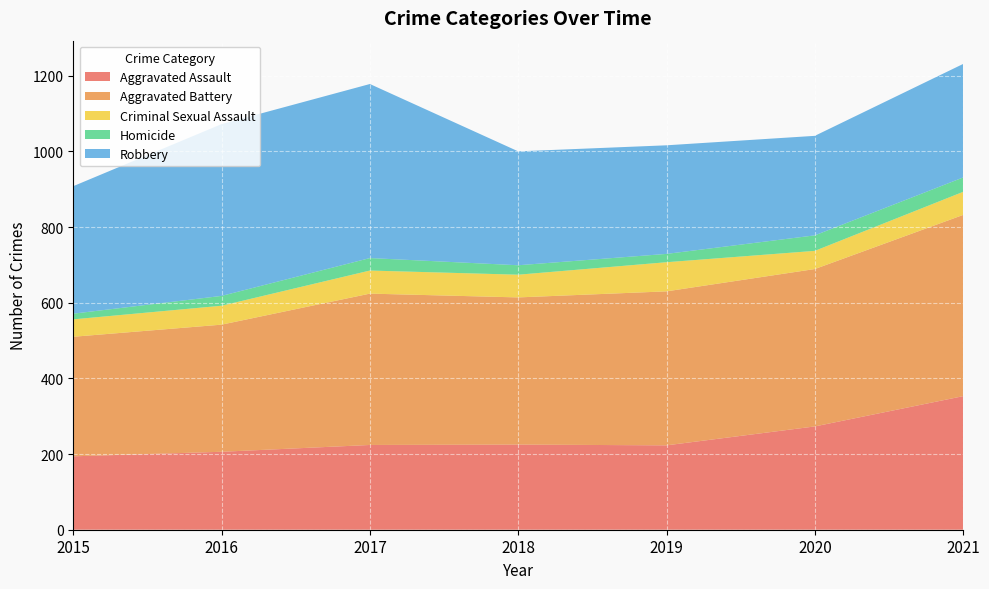

Reading right to left, list all the values displayed in this chart.

Aggravated Assault: 2021=353	2020=273	2019=223	2018=225	2017=224	2016=206	2015=194
Aggravated Battery: 2021=479	2020=416	2019=407	2018=389	2017=400	2016=336	2015=316
Criminal Sexual Assault: 2021=61	2020=48	2019=77	2018=60	2017=61	2016=50	2015=46
Homicide: 2021=38	2020=41	2019=22	2018=25	2017=33	2016=26	2015=15
Robbery: 2021=300	2020=263	2019=287	2018=301	2017=460	2016=454	2015=337